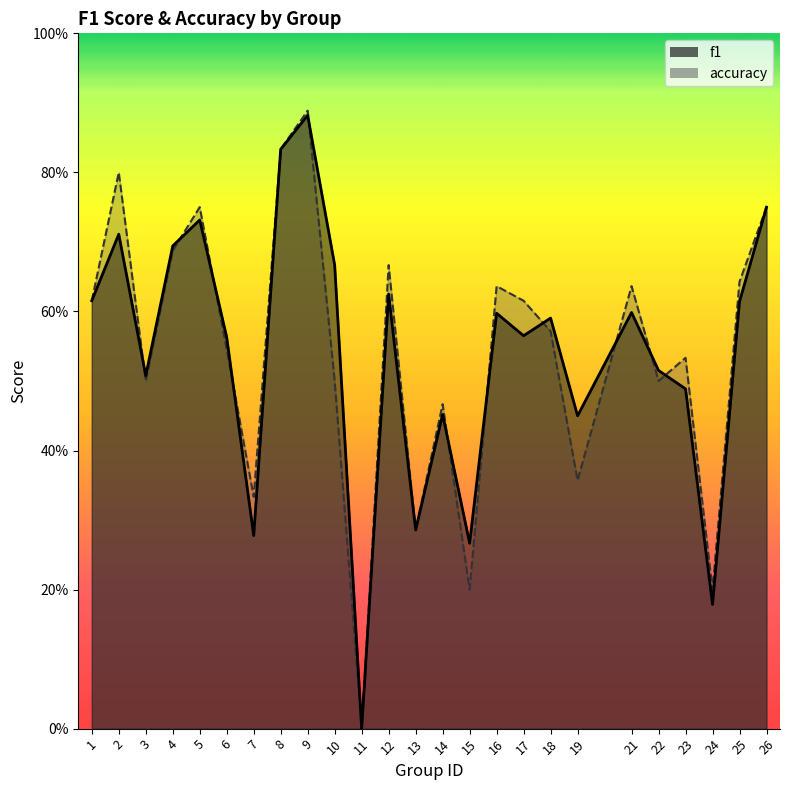

In f1, how many points are lower than both neighbors (excluding endpoints)?

8